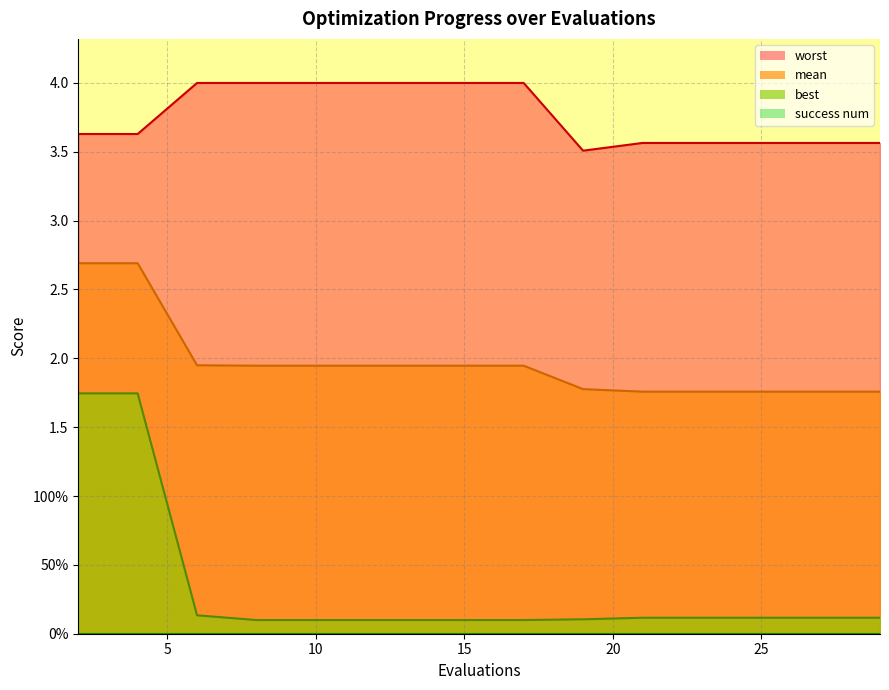

List the labels in order of mean value, smallest first.

21, 23, 25, 27, 29, 19, 8, 10, 12, 14, 15, 17, 6, 2, 4